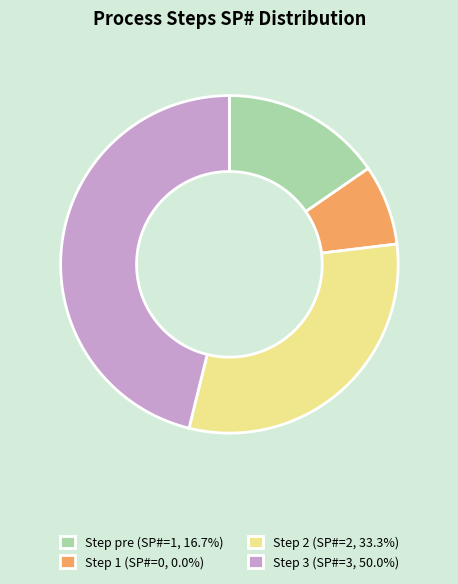

What is the largest slice in the pie chart?

3